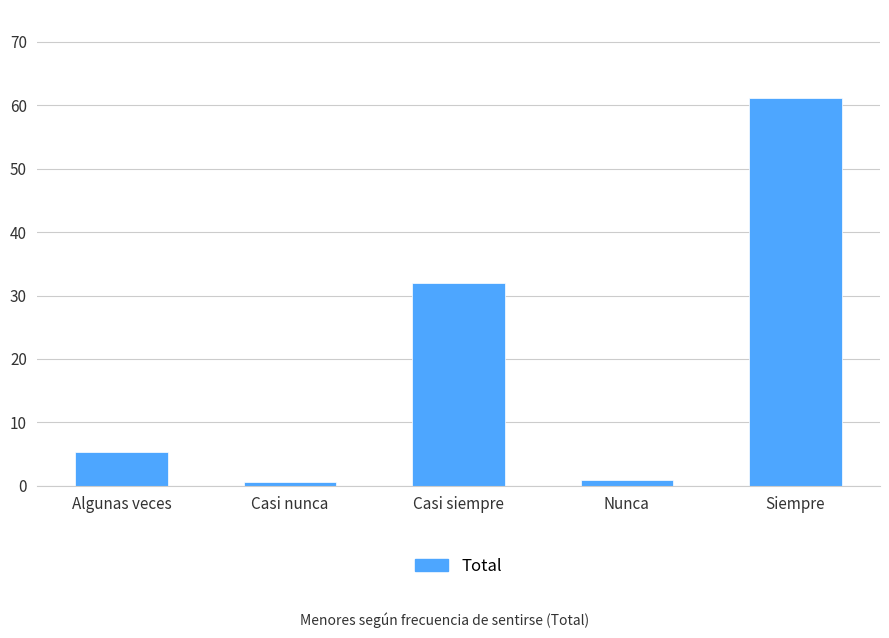

At which category does the chart reach its peak across all series?

Siempre